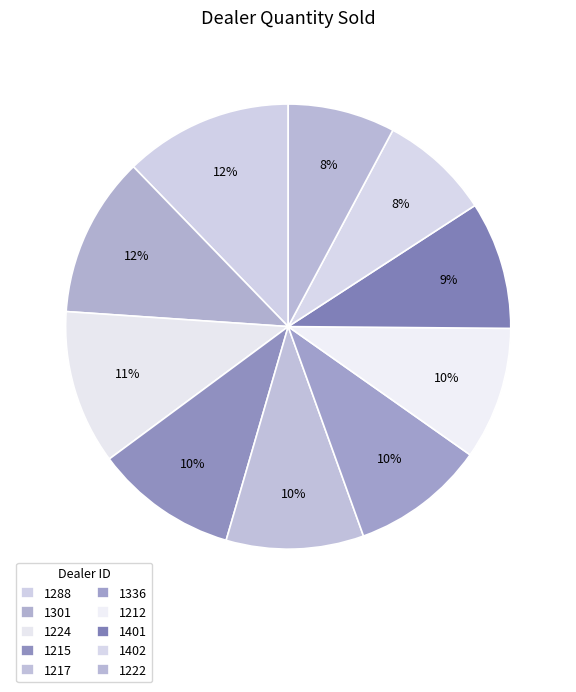

Does 1402 represent more than half of the total?

No